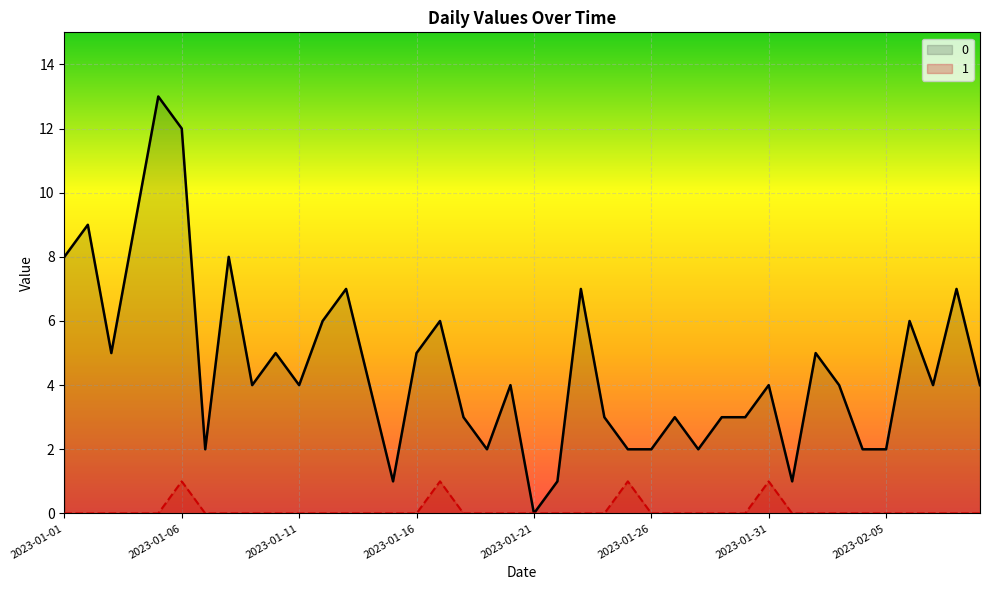

What position from the left is 2023-01-02?

2